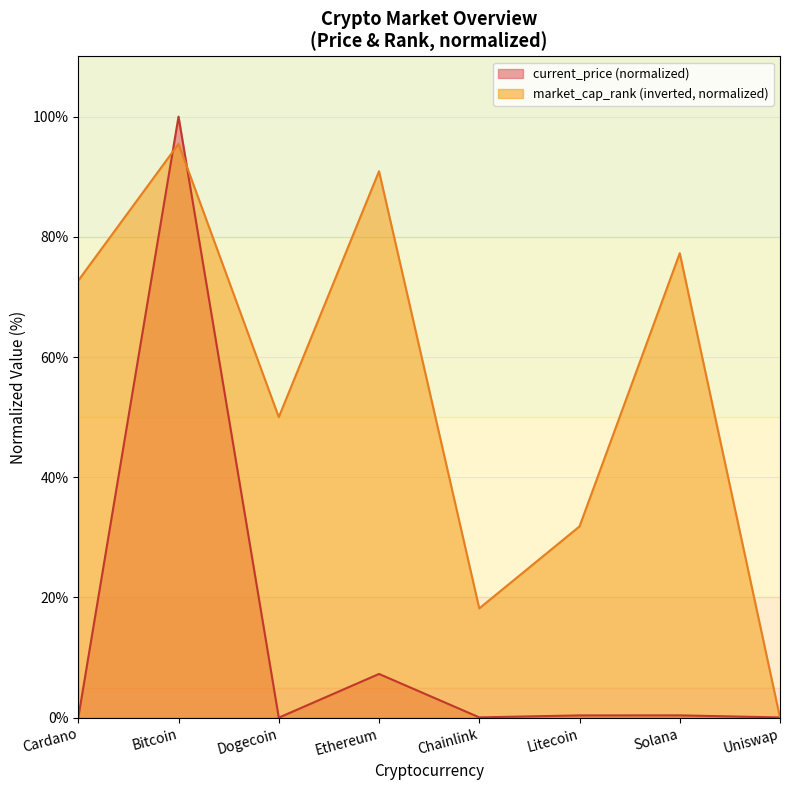

What is the difference between the market_cap_rank values at Litecoin and Dogecoin?

18.2